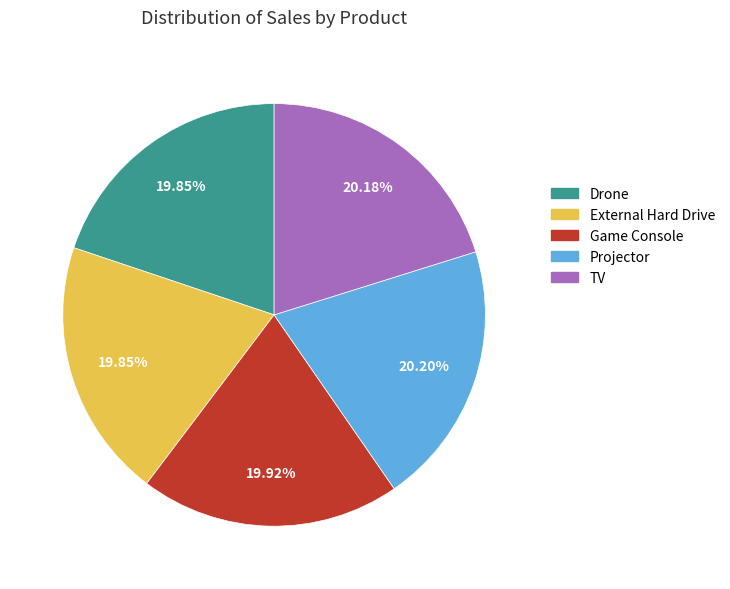

Approximately how many times larger is the value at Game Console compared to TV?

1.0